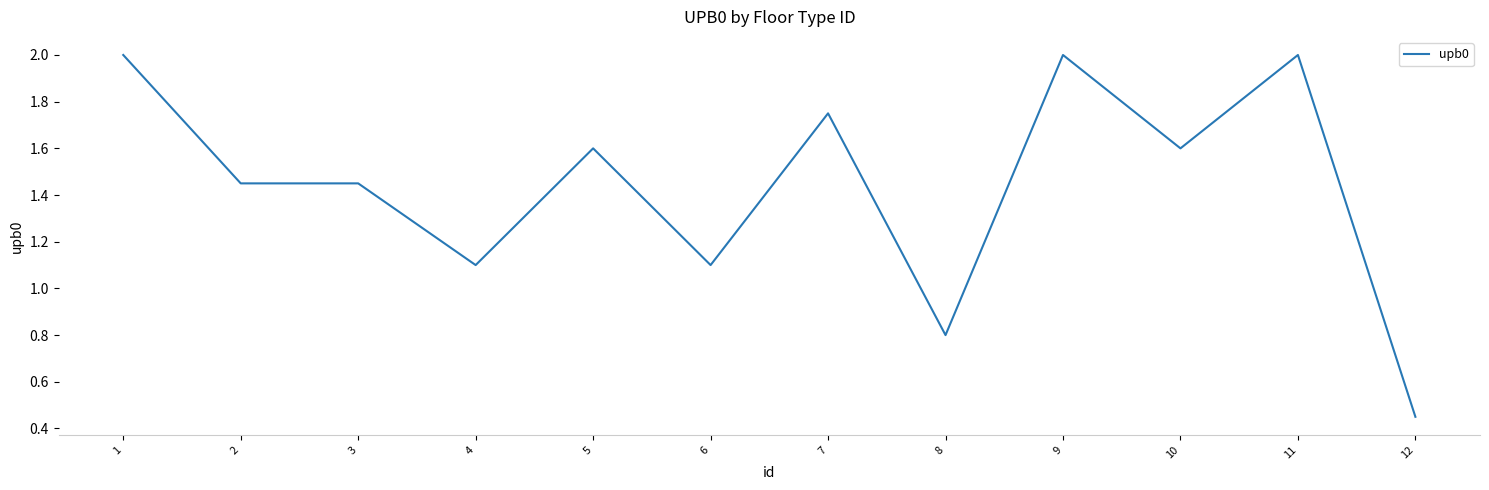

At which category does the chart reach its minimum across all series?

12